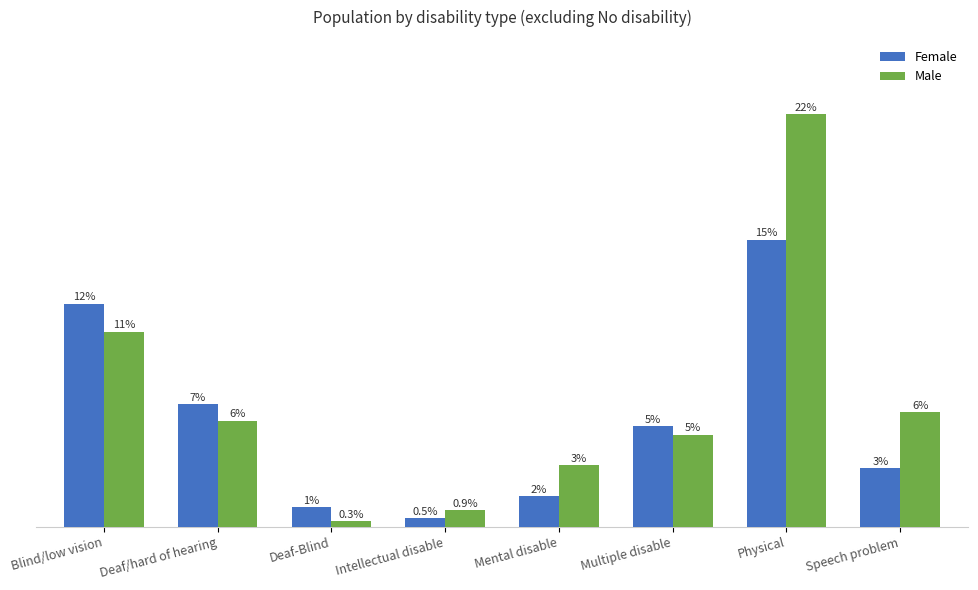

Between Deaf/hard of hearing and Intellectual disable, which series saw the biggest shift?

Female